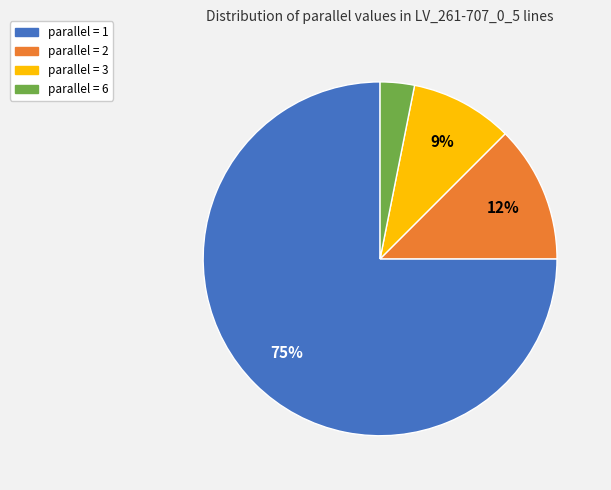

How many slices are in this pie chart?

4